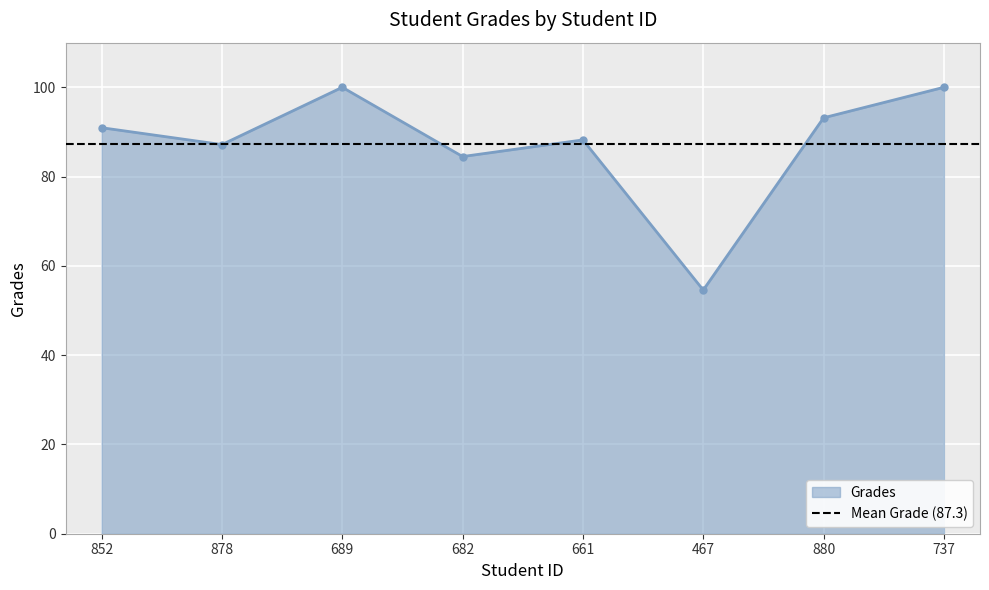

What is the sum of all values?

698.6